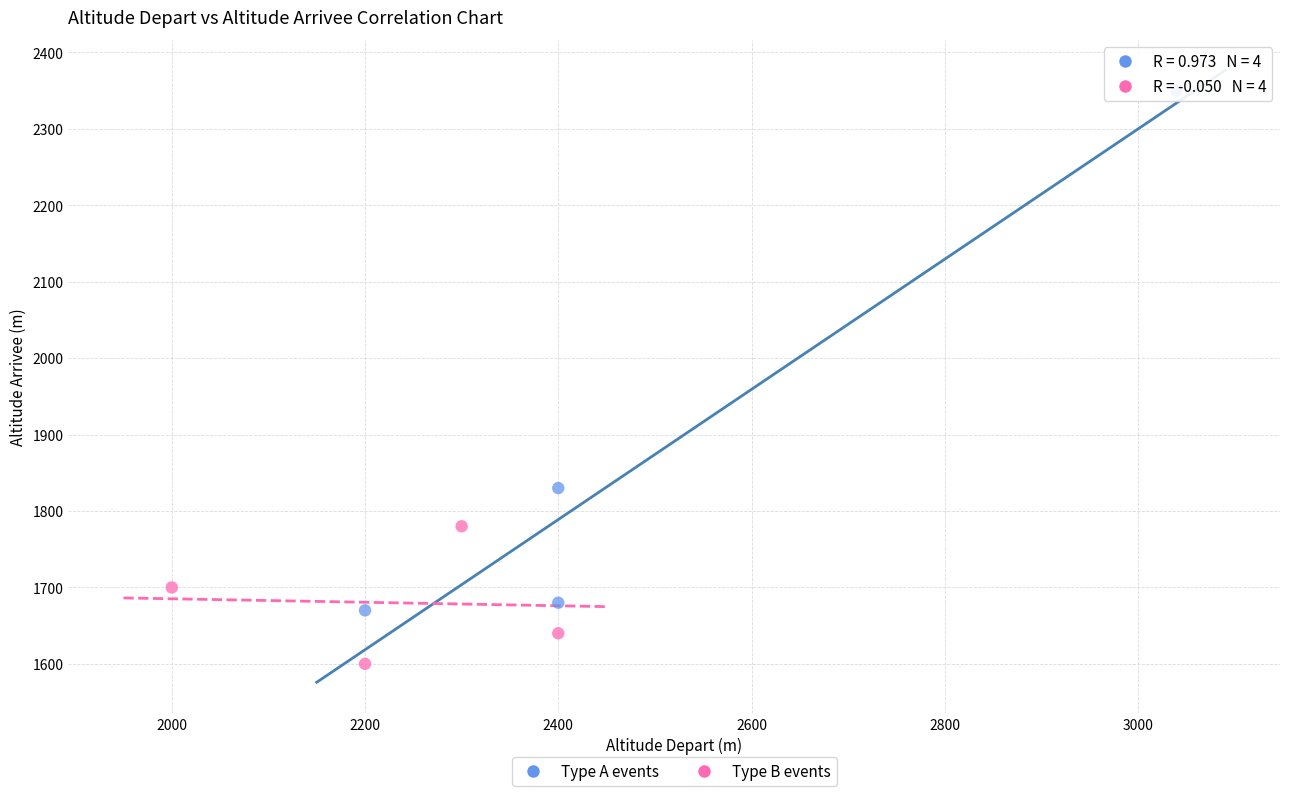

Which series has the widest spread of Y values?

Type A events